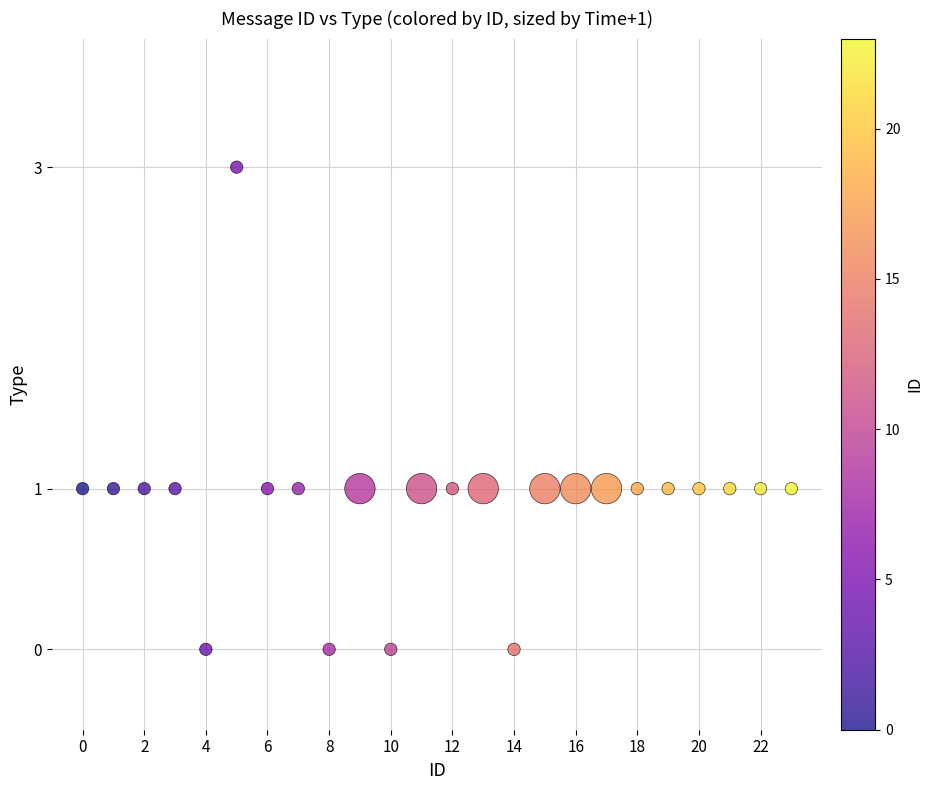

What is the range of Y values (max minus min)?

3